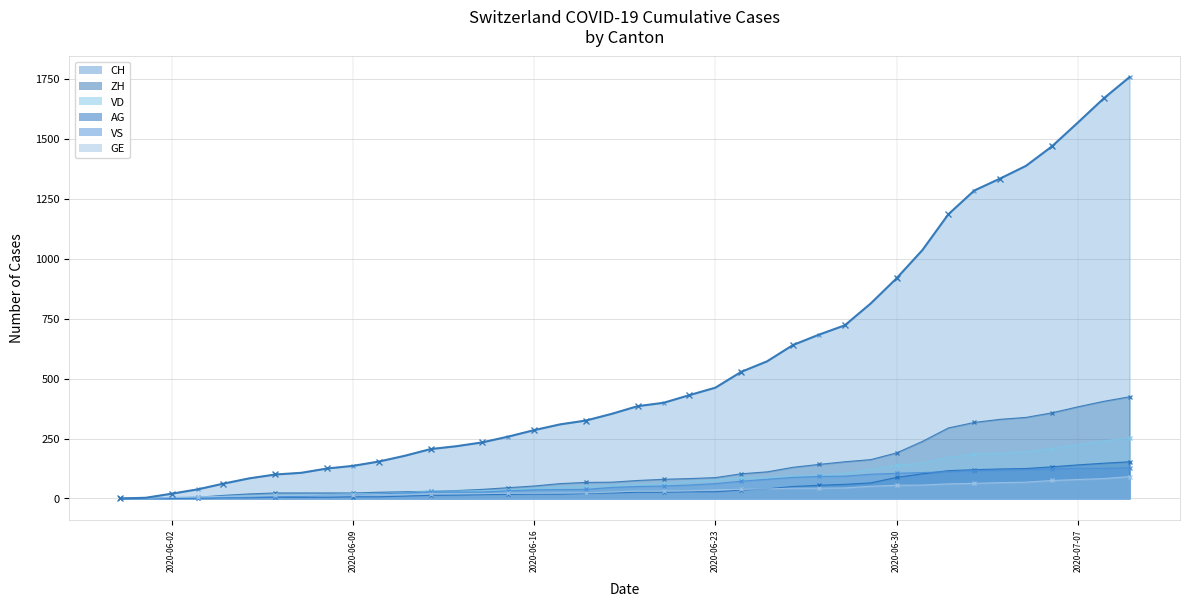

How many values in VD are above zero?

38